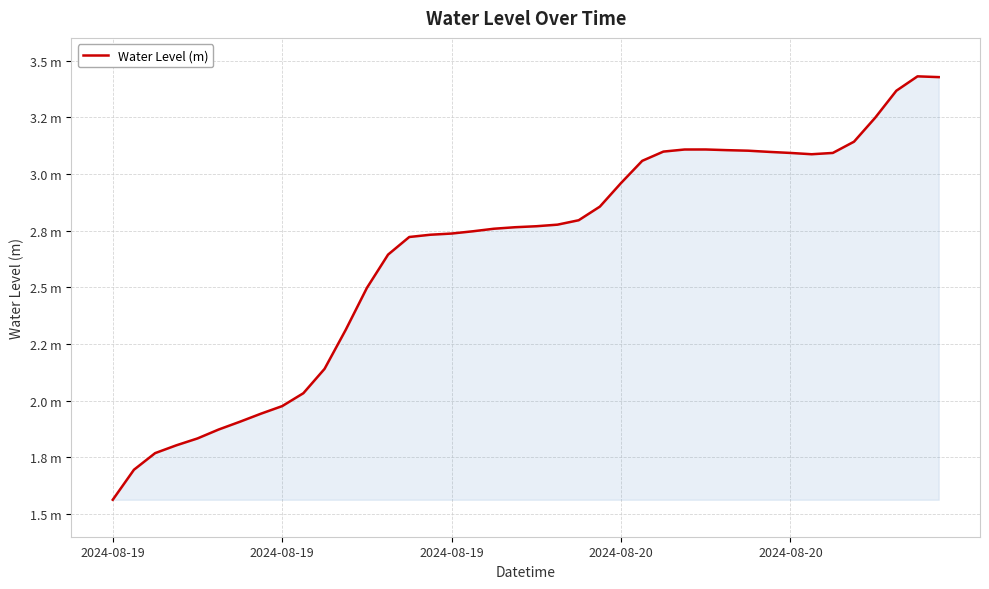

Does the chart display data point markers on the line(s)?

No